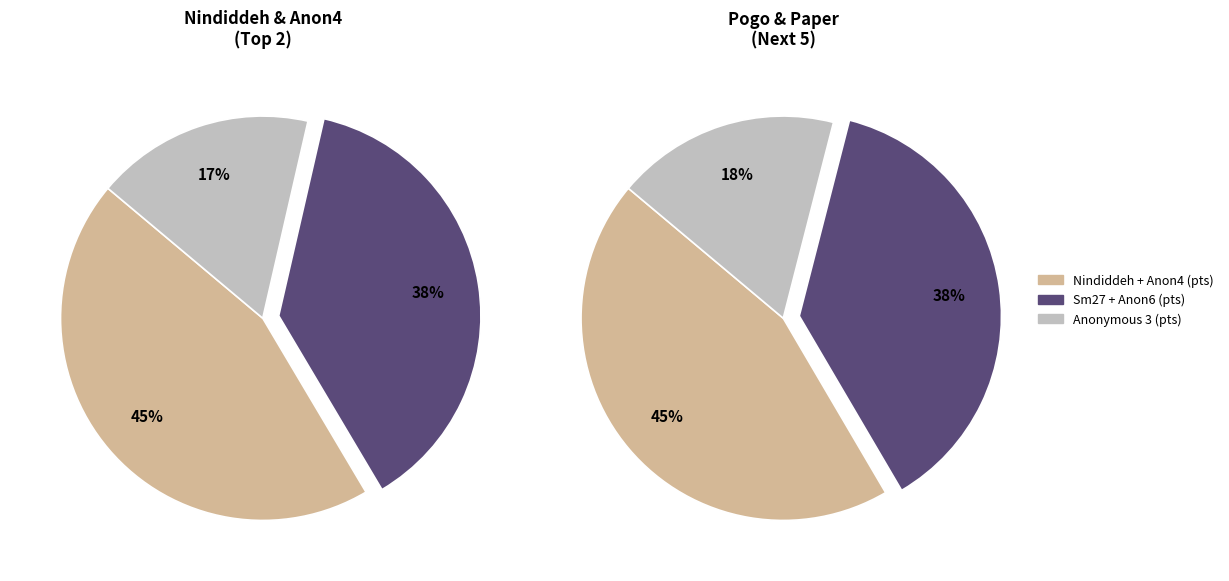

Which has a higher value, Anonymous 6 or Anonymous 4?

Anonymous 4